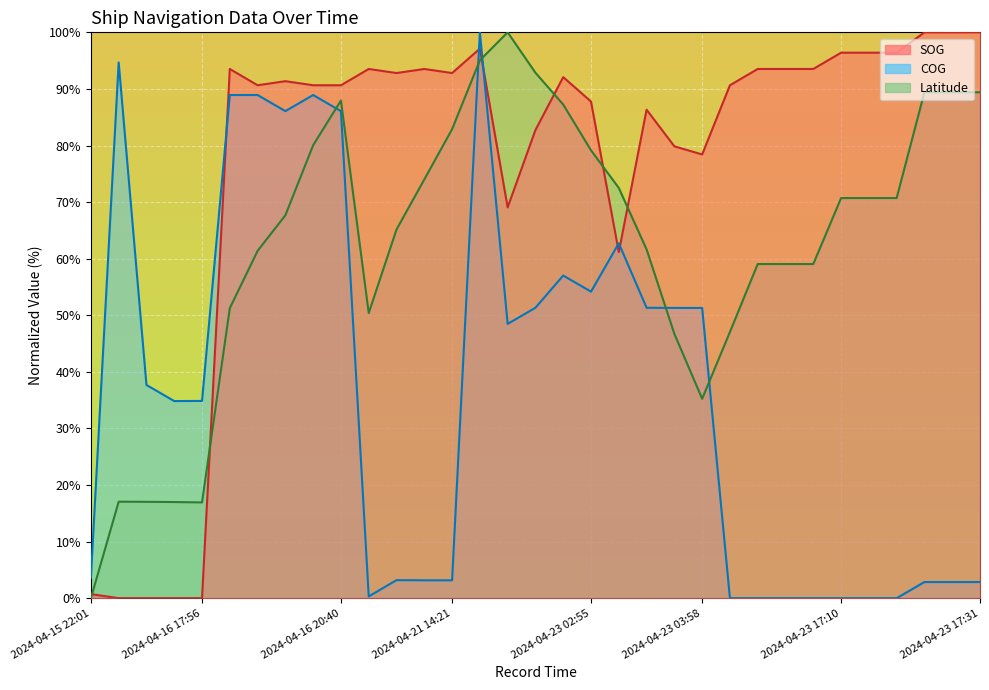

Is it true that COG equals 0.0 at 2024-04-23 17:10?

True